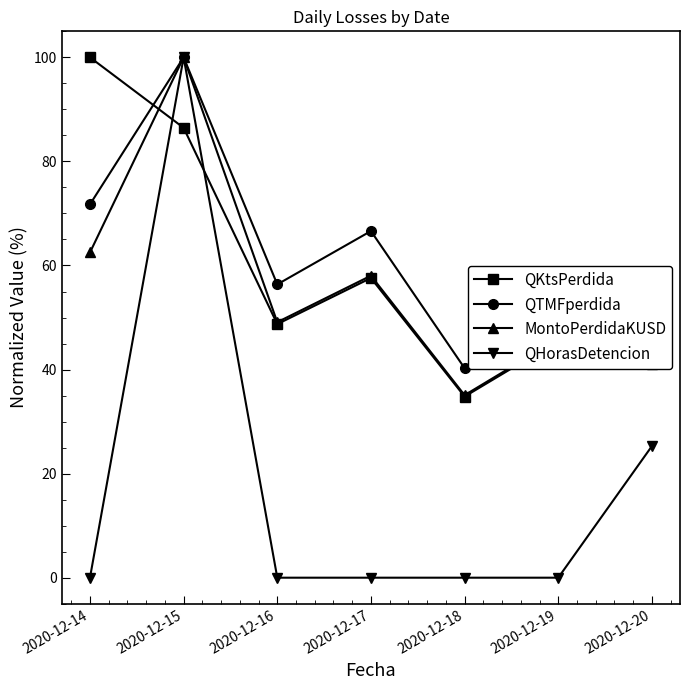

True or false: QHorasDetencion and QKtsPerdida cross at least once.

True